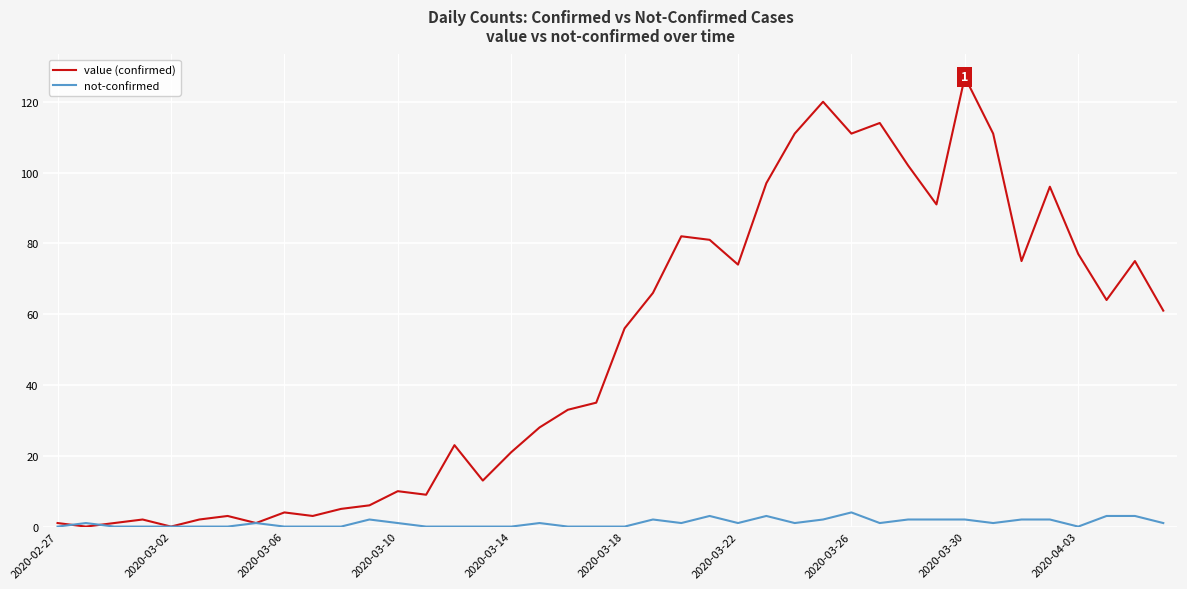

Reading left to right, extract all data points from this chart.

value (confirmed): 1	0	1	2	0	2	3	1	4	3	5	6	10	9	23	13	21	28	33	35	56	66	82	81	74	97	111	120	111	114	102	91	127	111	75	96	77	64	75	61
not-confirmed: 0	1	0	0	0	0	0	1	0	0	0	2	1	0	0	0	0	1	0	0	0	2	1	3	1	3	1	2	4	1	2	2	2	1	2	2	0	3	3	1